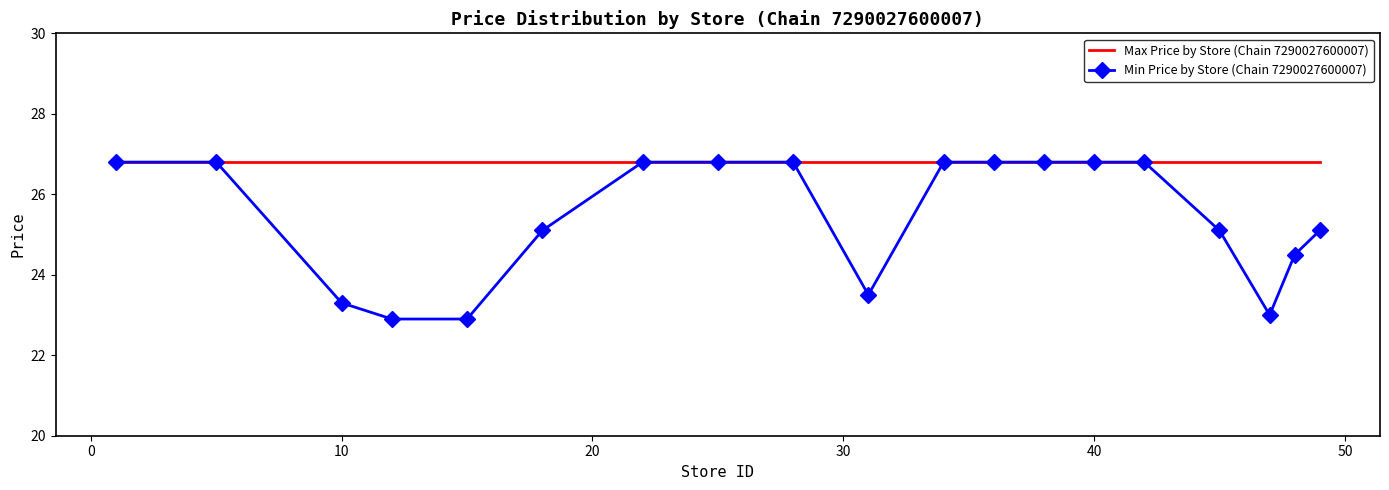

List the series in order of their overall mean, lowest first.

Min Price by Store (Chain 7290027600007), Max Price by Store (Chain 7290027600007)